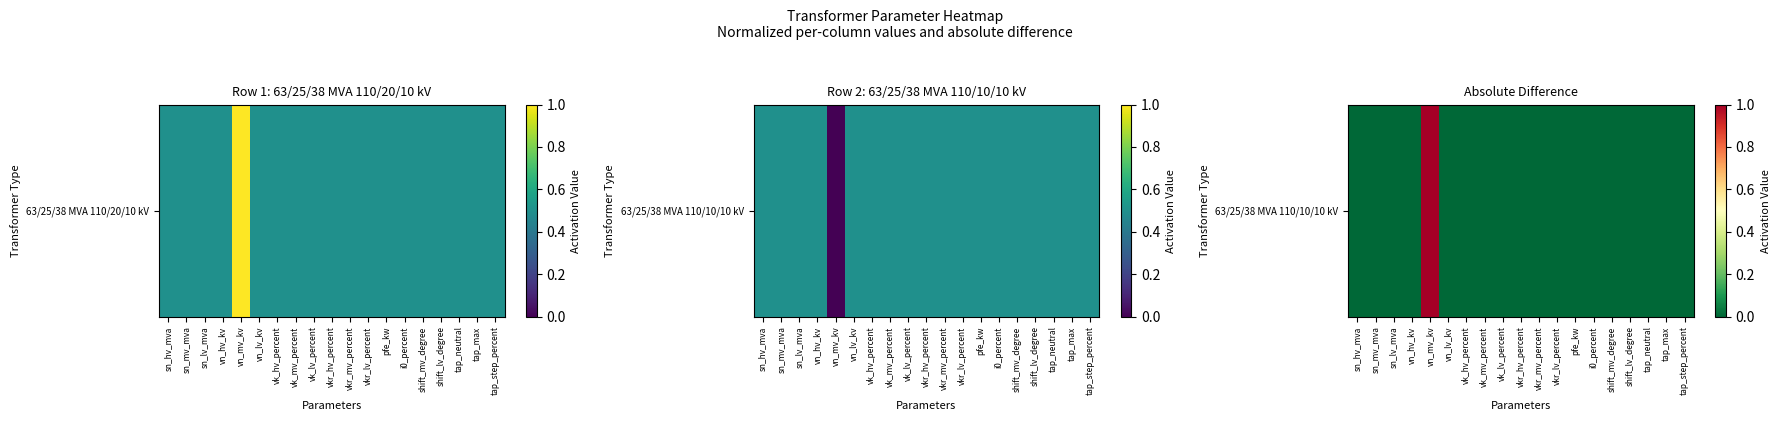

Reading right to left, extract all data points from this chart.

tap_step_percent=0	tap_max=0	tap_neutral=0	shift_lv_degree=0	shift_mv_degree=0	i0_percent=0	pfe_kw=0	vkr_lv_percent=0	vkr_mv_percent=0	vkr_hv_percent=0	vk_lv_percent=0	vk_mv_percent=0	vk_hv_percent=0	vn_lv_kv=0	vn_mv_kv=1	vn_hv_kv=0	sn_lv_mva=0	sn_mv_mva=0	sn_hv_mva=0